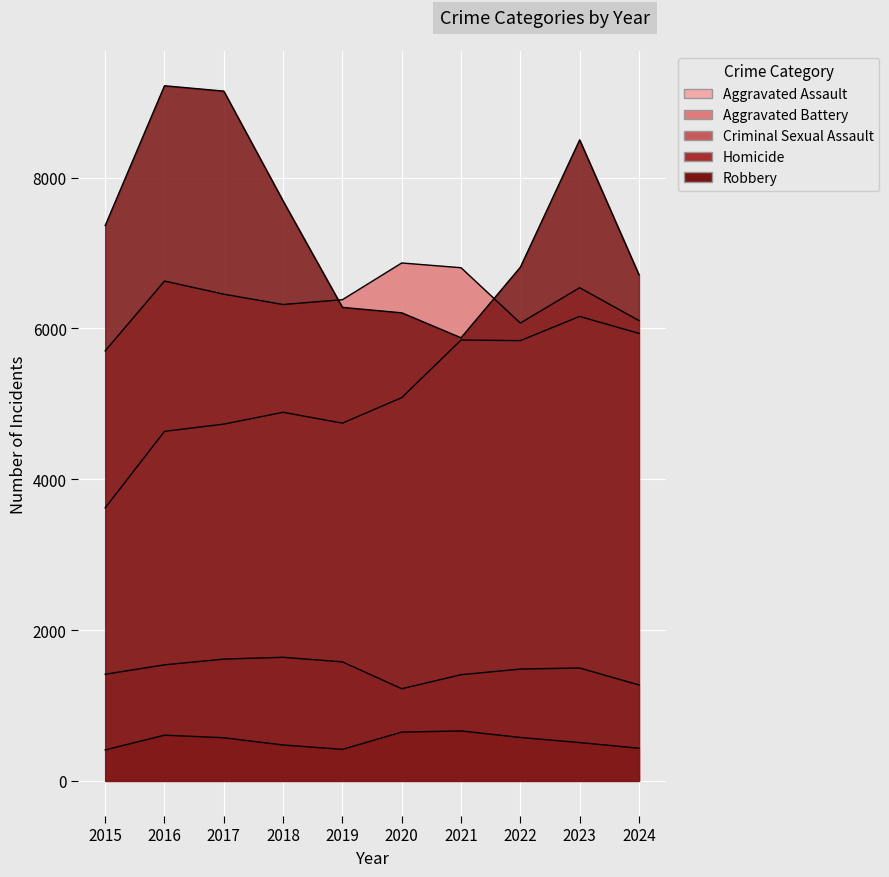

Where does the Aggravated Assault series first go above 5082?

2021